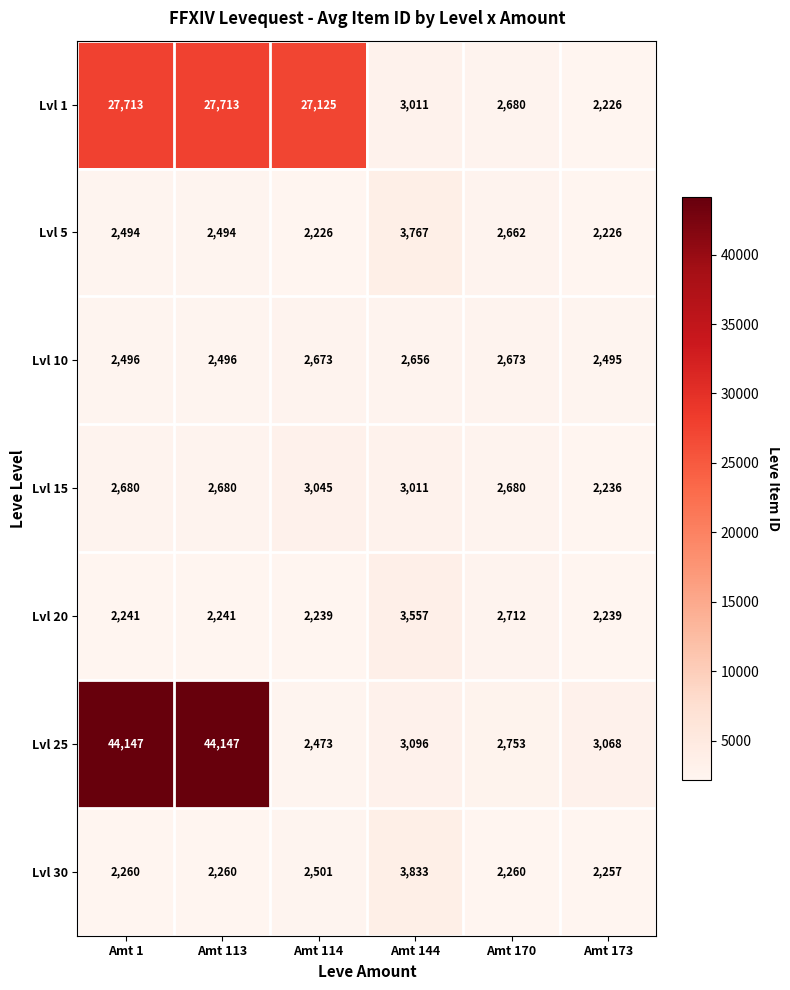

Which series changed the most between Amt 114 and Amt 144?

Lvl 1